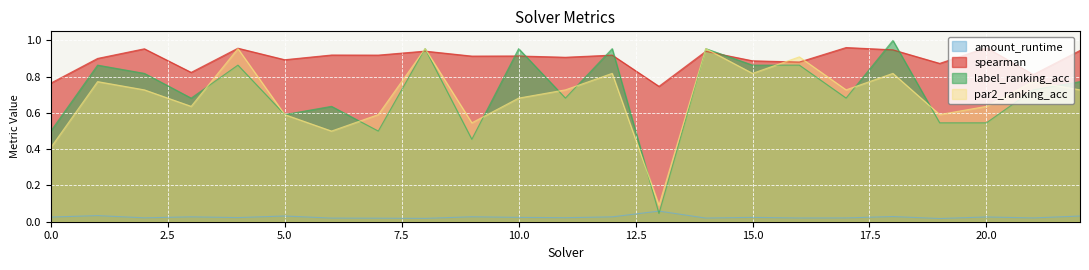

What is the average value of the spearman series?

0.9